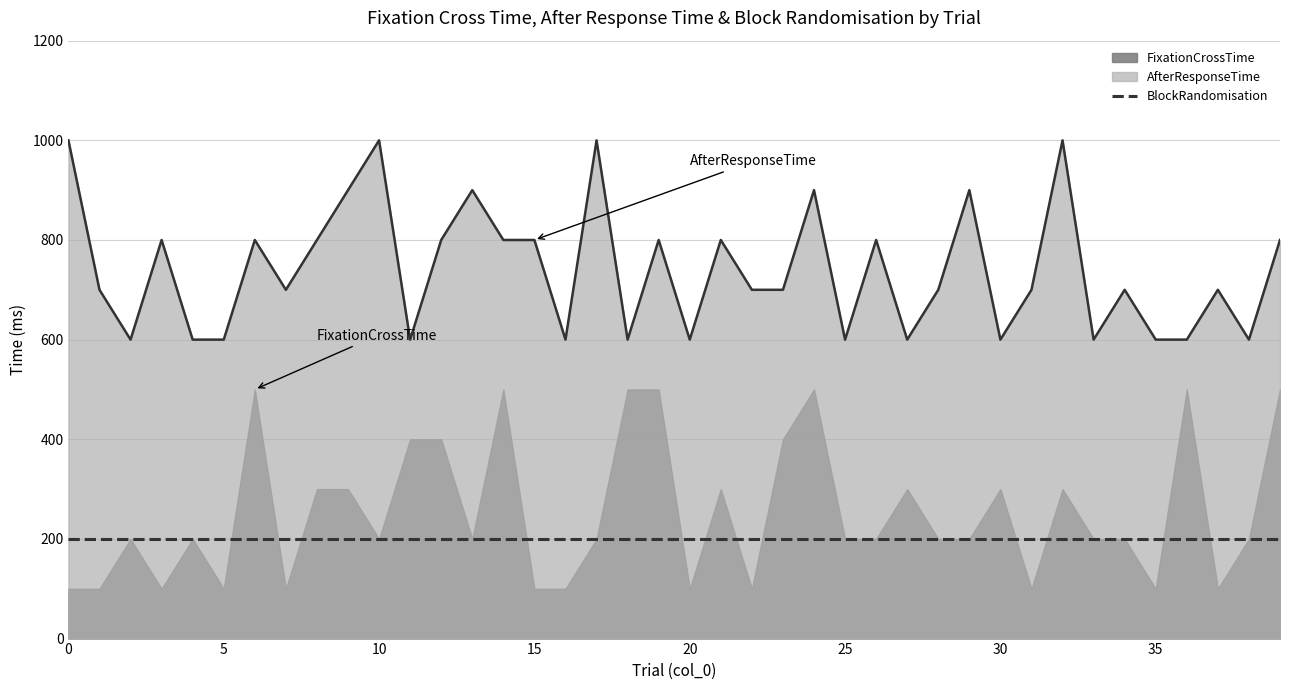

Which series has the largest total across all categories?

AfterResponseTime (line)